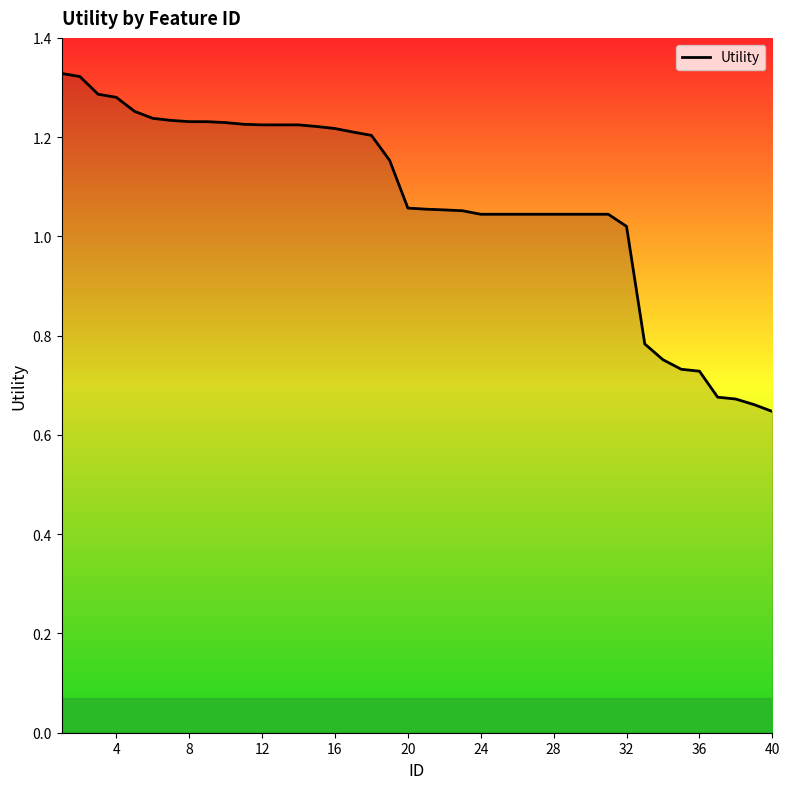

True or false: the data shows 0.3 at 24.

False